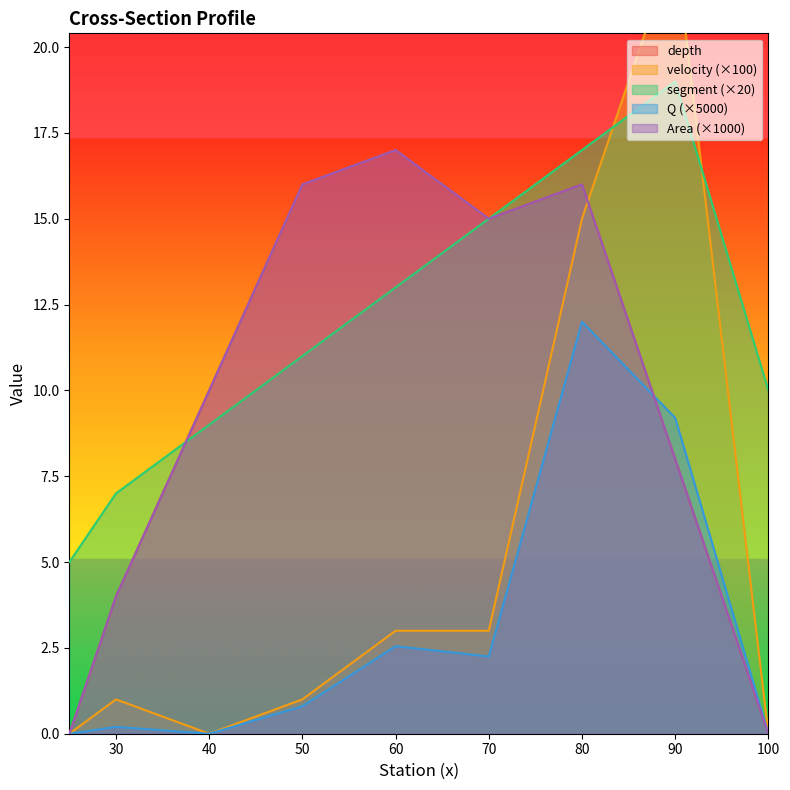

True or false: segment and depth intersect in this chart.

True